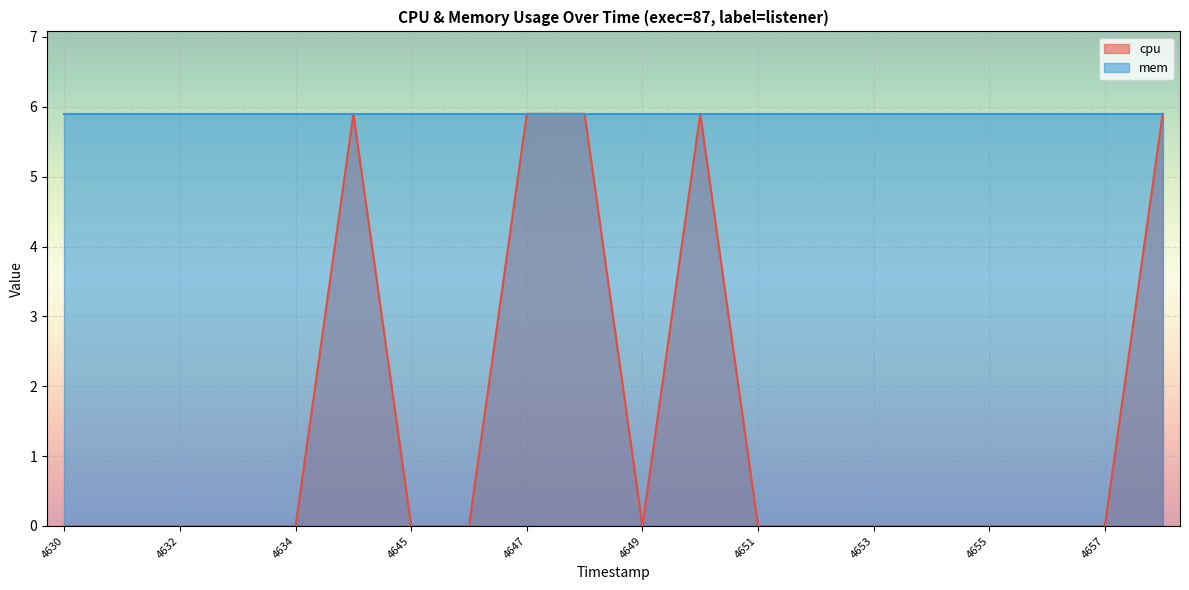

True or false: cpu has a value of 3.1 at 4647.

False